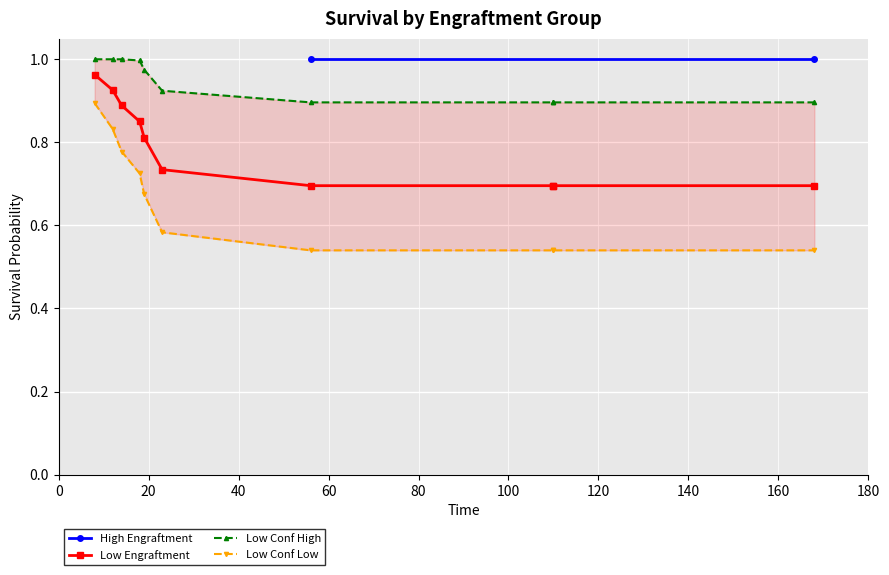

Is it true that Low Engraftment equals 0.7 at 140?

True